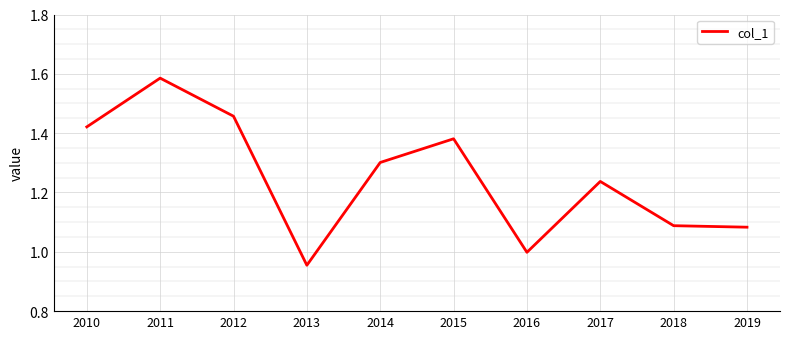

Does the chart display data point markers on the line(s)?

No